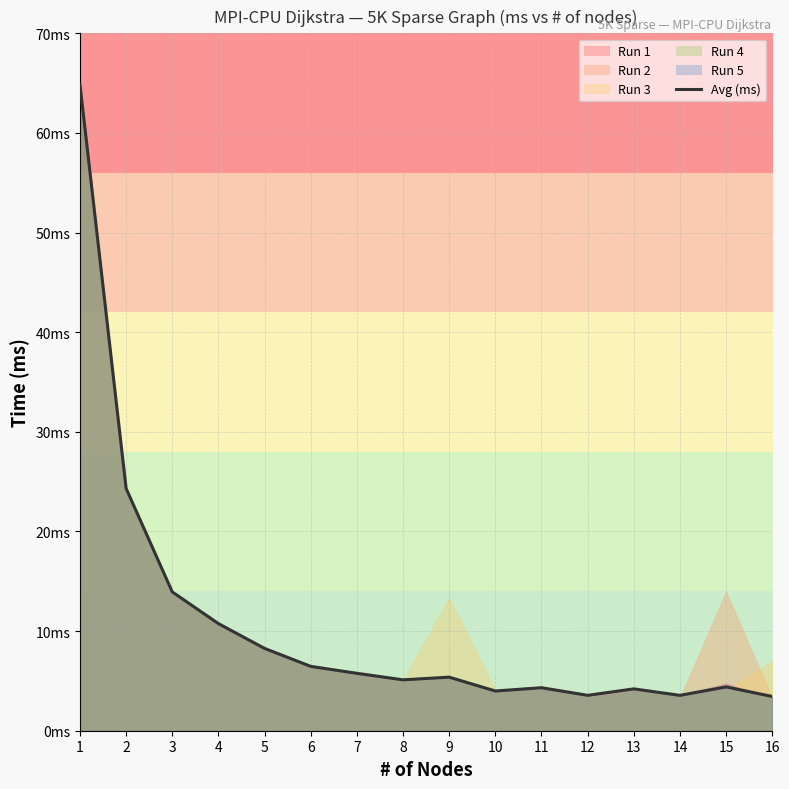

List the labels in order of value, smallest first.

16, 14, 12, 10, 13, 11, 15, 8, 9, 7, 6, 5, 4, 3, 2, 1